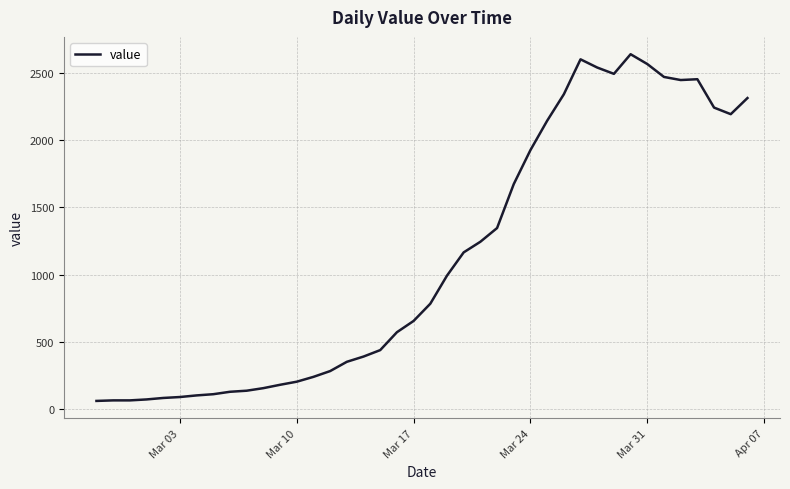

How many values are below 784?

20